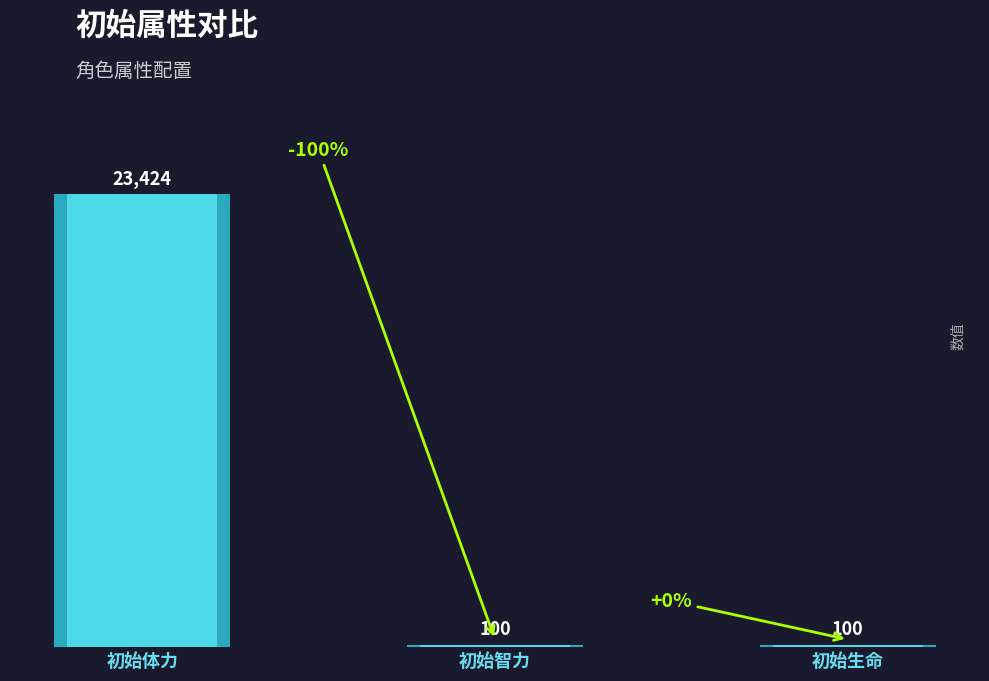

Reading left to right, what are all the values shown in this chart?

23424	100	100